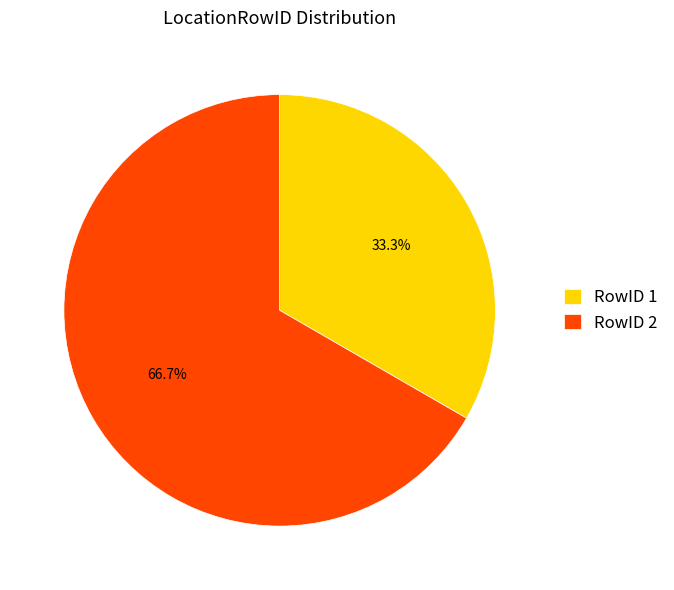

Does any single category account for the majority?

Yes